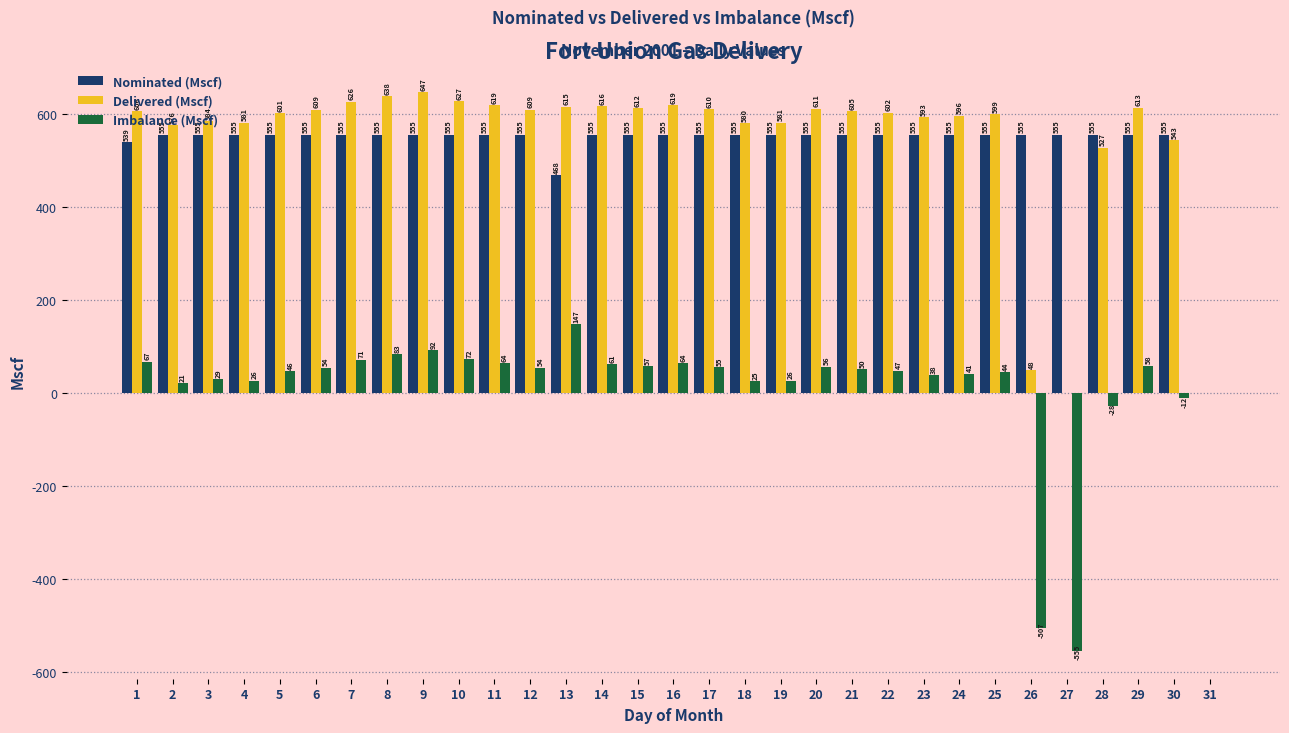

What is the maximum value for Imbalance (Mscf)?

147